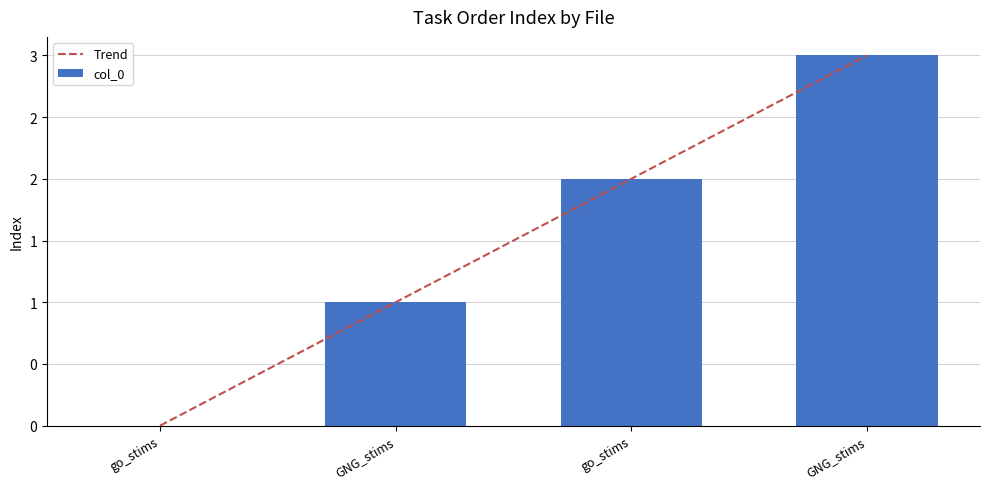

Which has a higher value, go_stims or GNG_stims?

go_stims